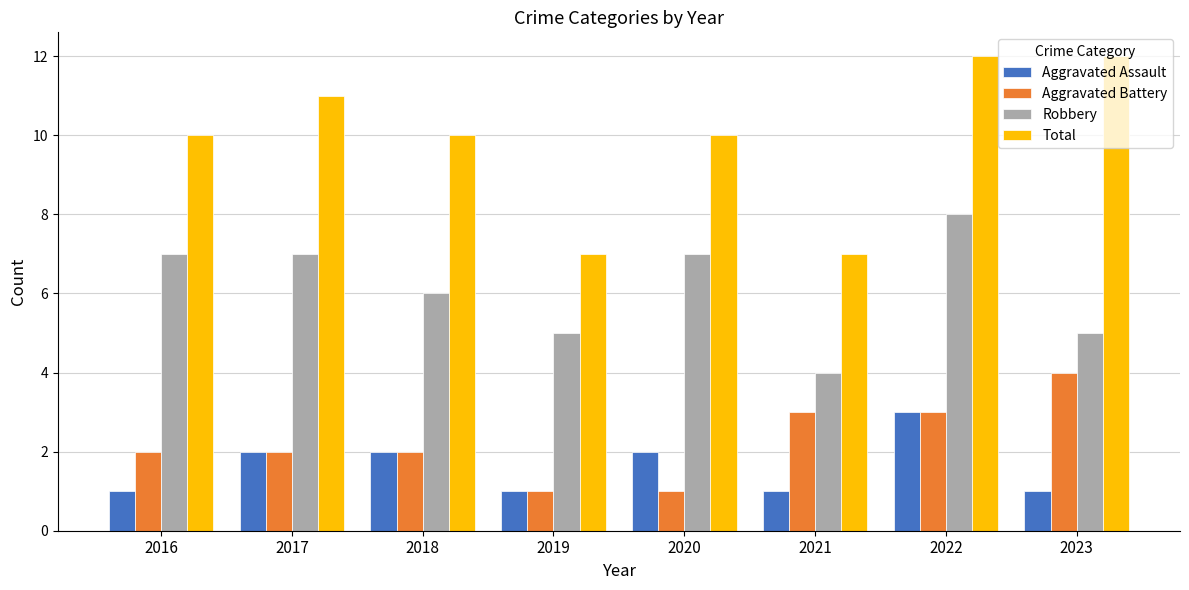

What is the lowest value of the Robbery series?

4